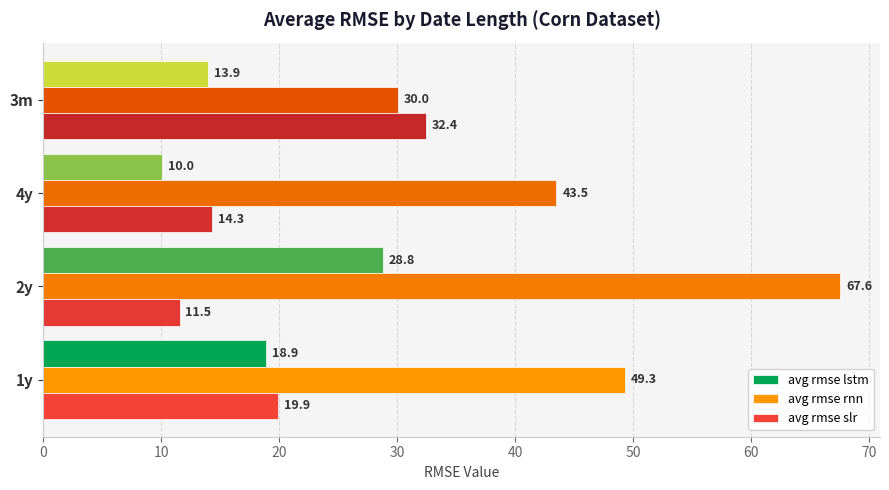

How many data points in avg rmse slr are above 19?

2